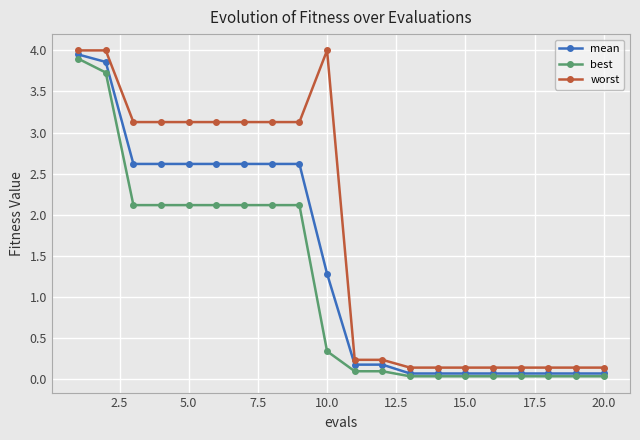

Rank the series by their average value, from highest to lowest.

worst, mean, best